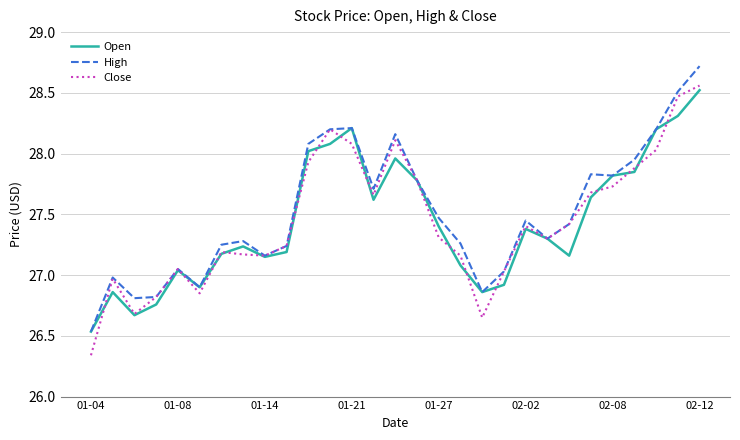

How many lines are shown in the chart?

3